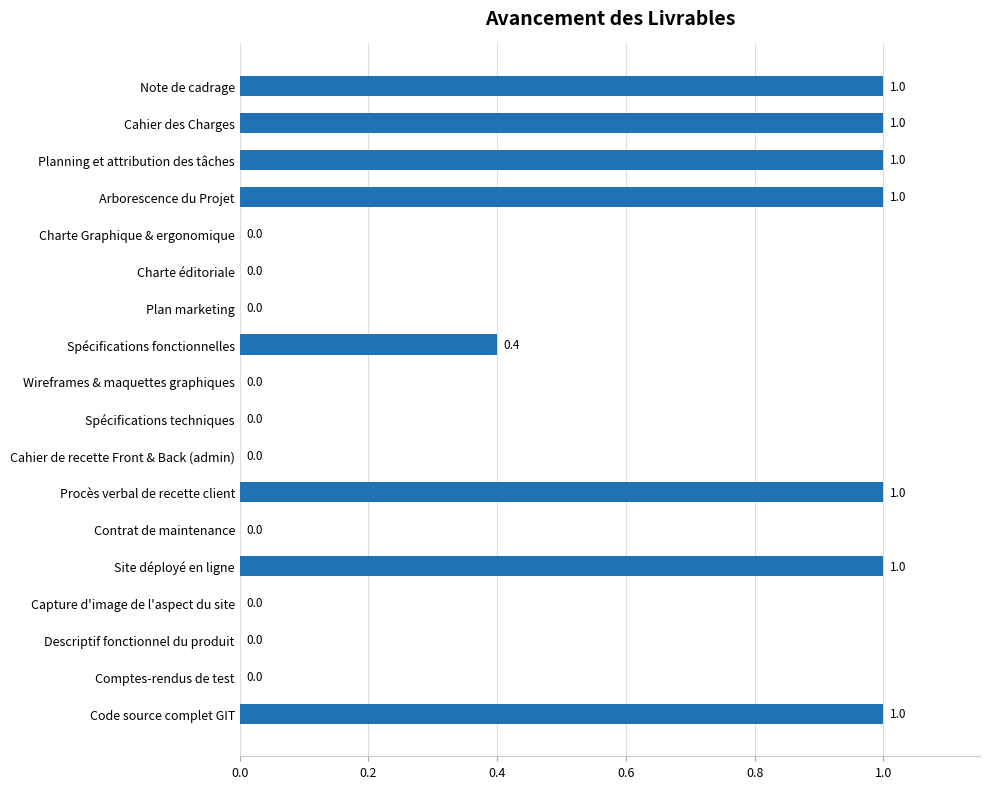

How many values are between 0 and 1?

18